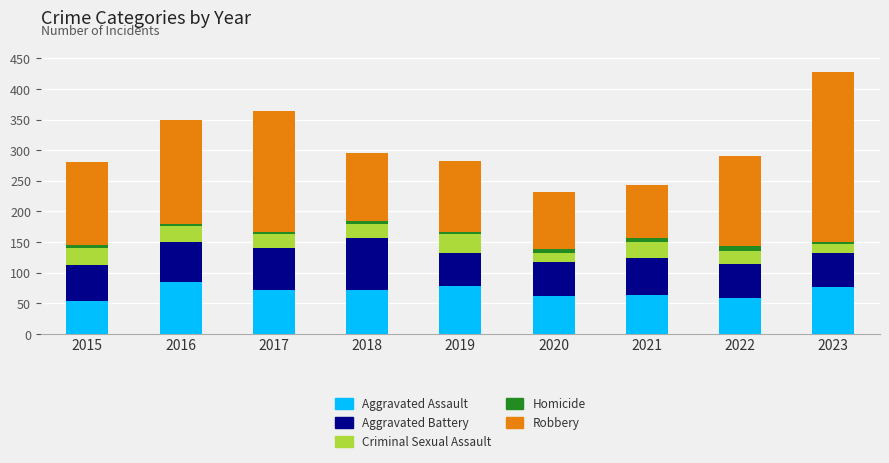

How many distinct data groups are displayed?

5